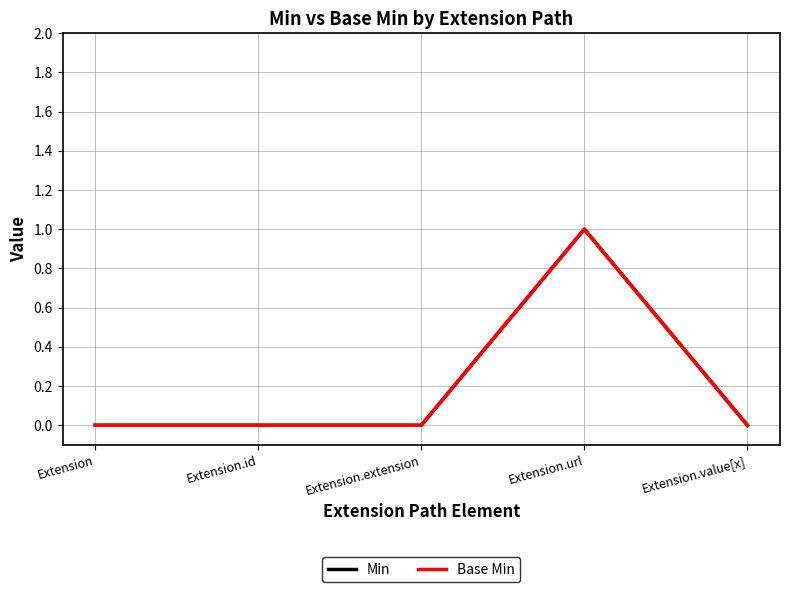

Does the chart display data point markers on the line(s)?

No